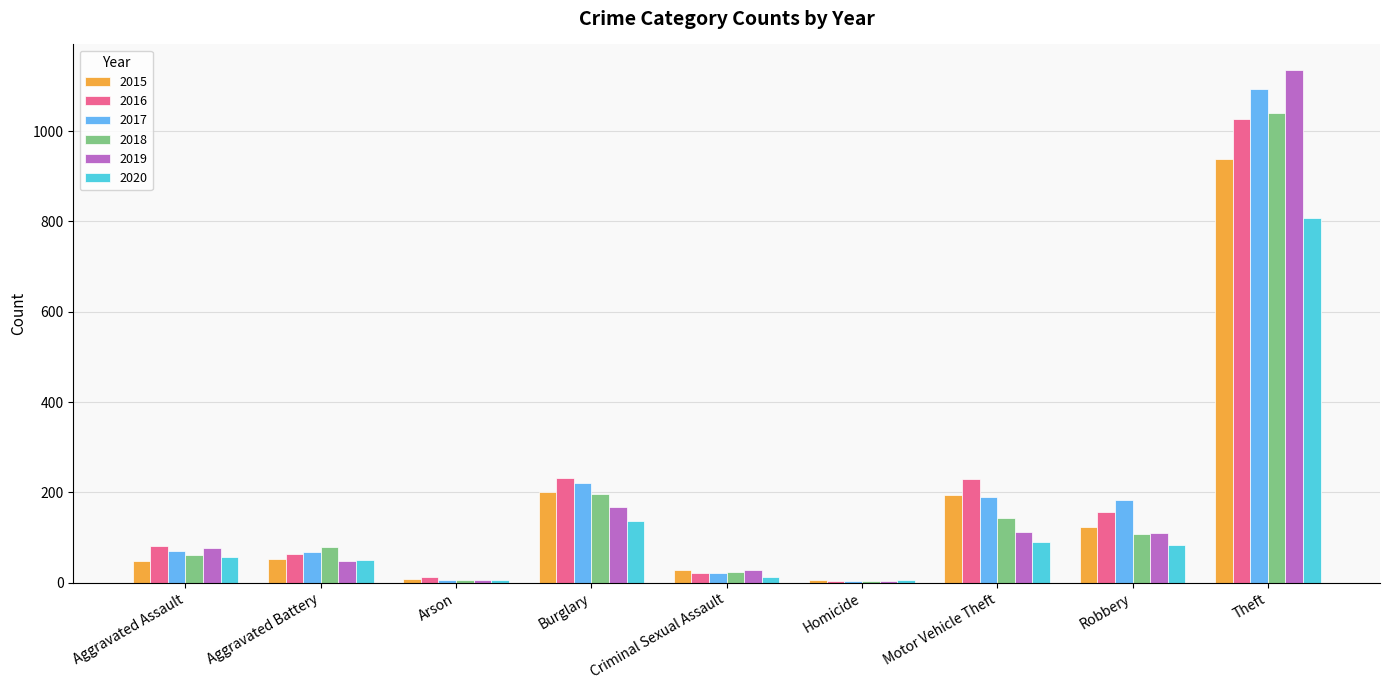

How many bars are there in each group?

6